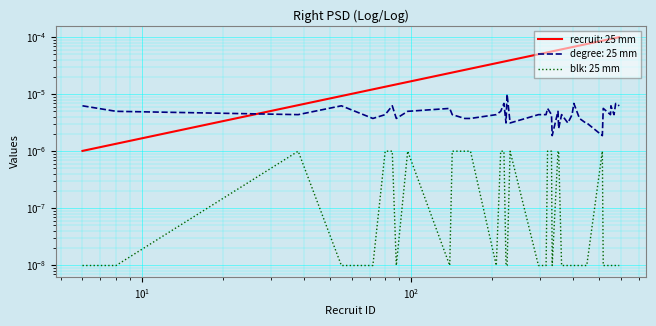

In degree, how many points are higher than both neighbors (excluding endpoints)?

12